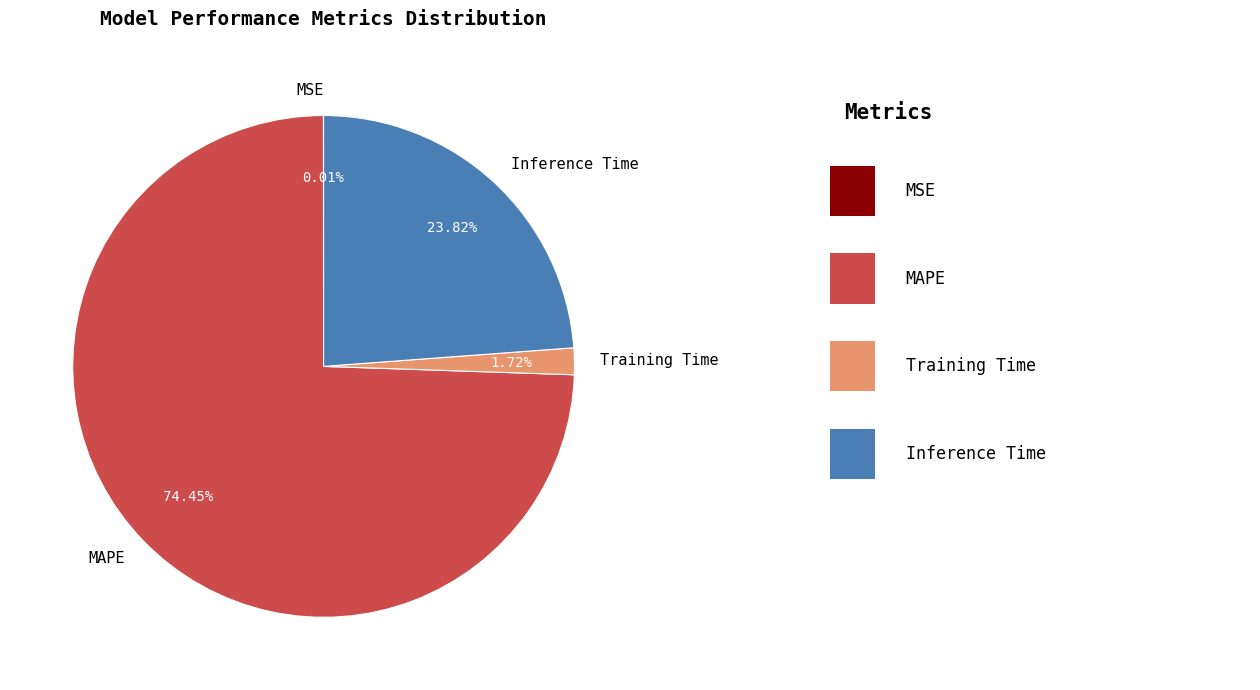

Which has a higher value, Training Time or MAPE?

MAPE